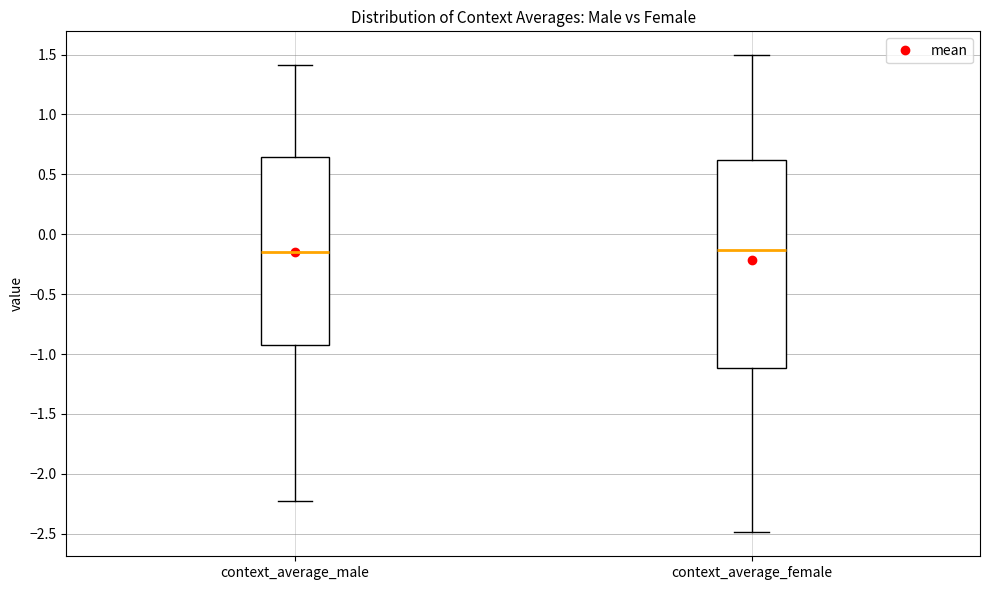

Where does the lower whisker of the box for context_average_female end on the y-axis? The values are not printed on the chart, so give them approximately, as read against the axis.

-2.50